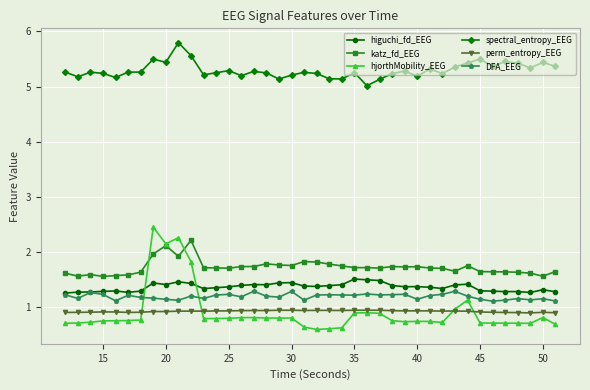

What is the value of the higuchi_fd_EEG point at the 39th from the left?

1.3